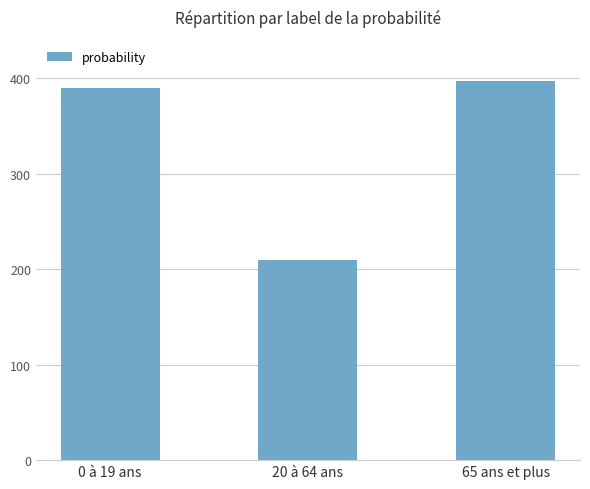

What position from the left is 65 ans et plus?

3